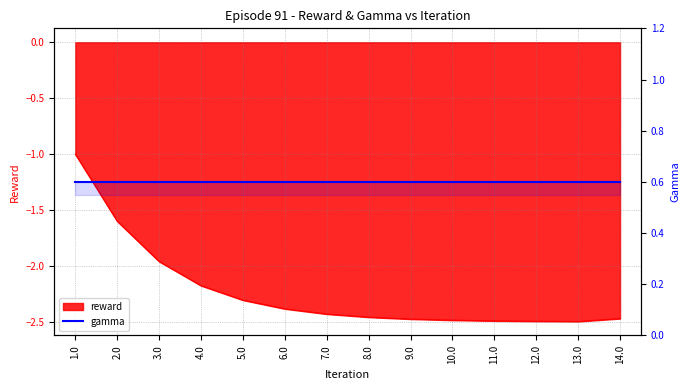

At which category does the data reach its first local valley?

13.0